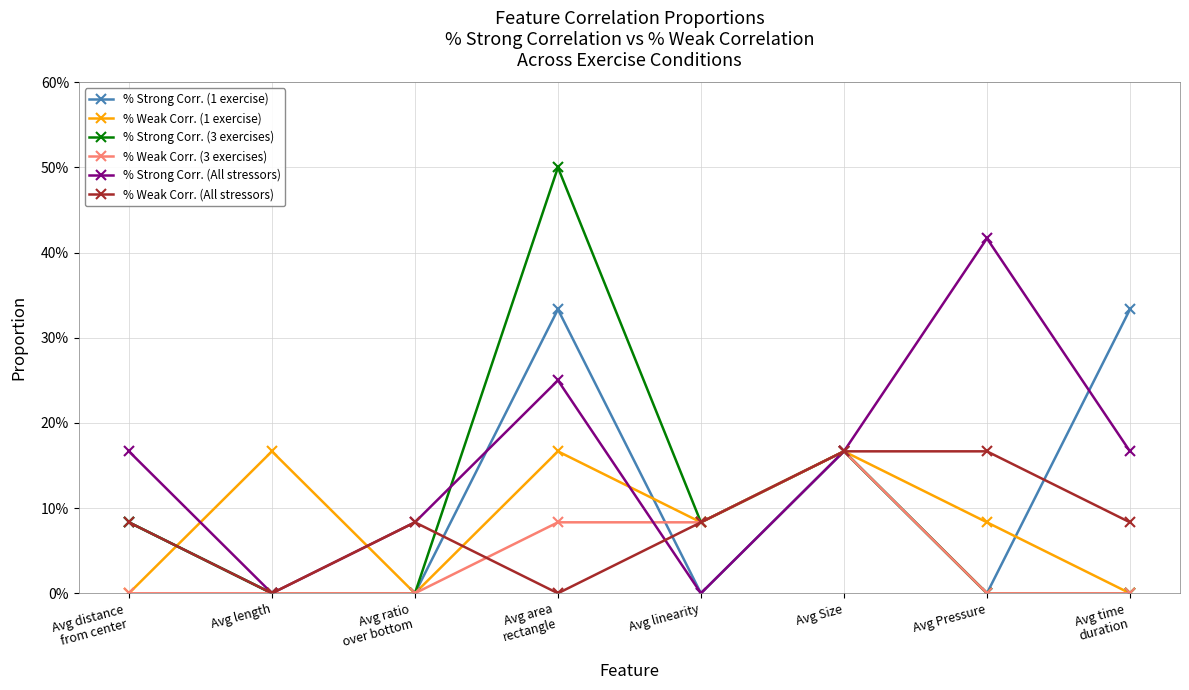

What is the spread (max minus min) of values at Avg Pressure?

0.4